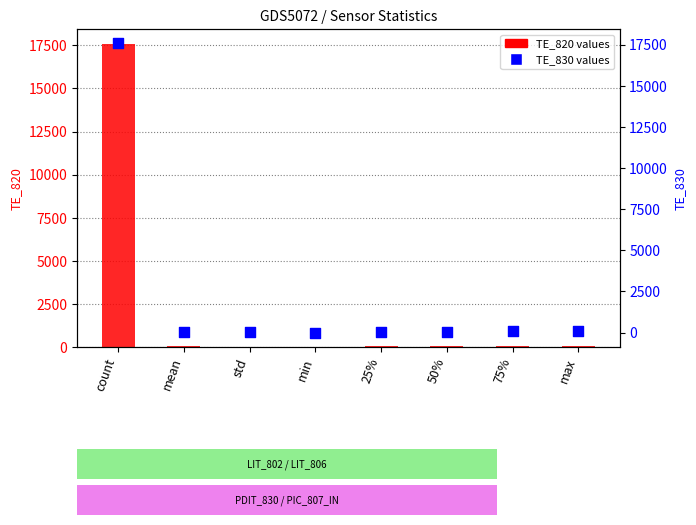

Which series contains the highest Y value?

TE_820 values